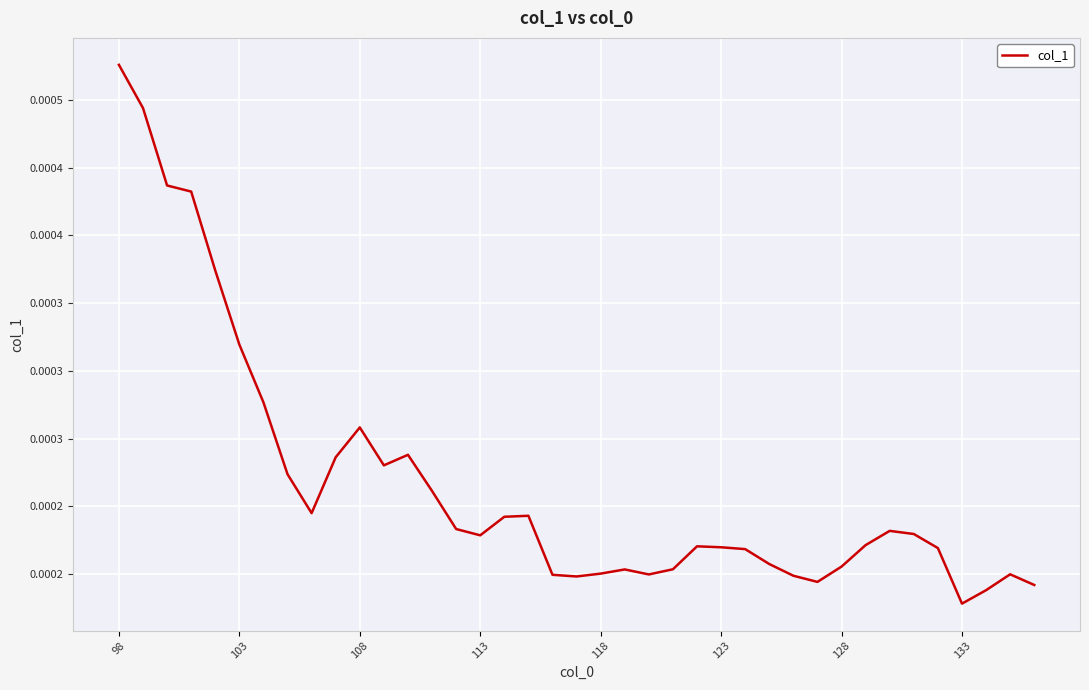

Where is the data nearest to the value 0?

133